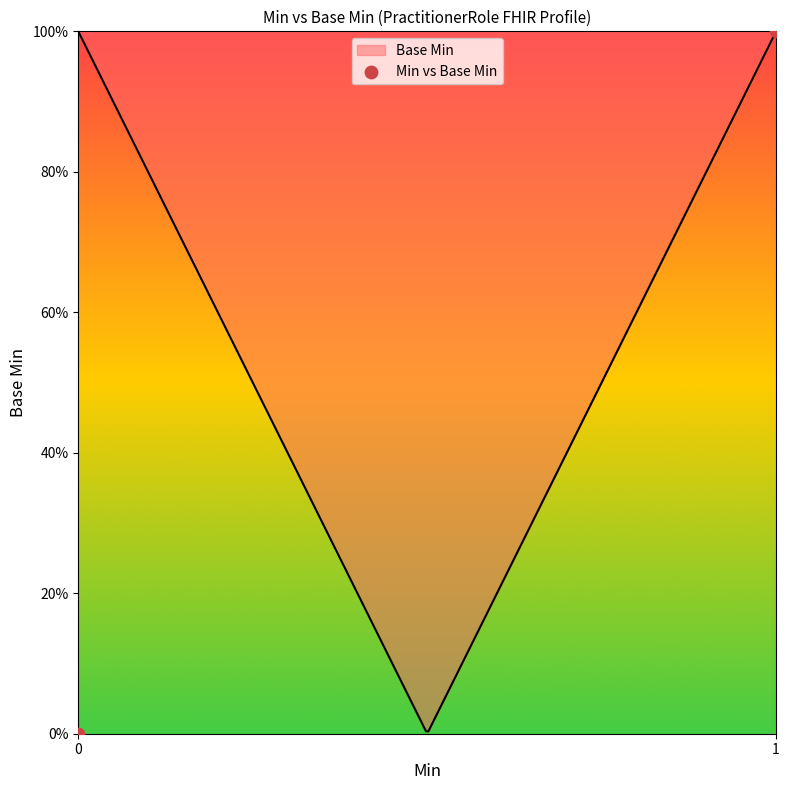

What is the change in value from 0 to 1?

+1